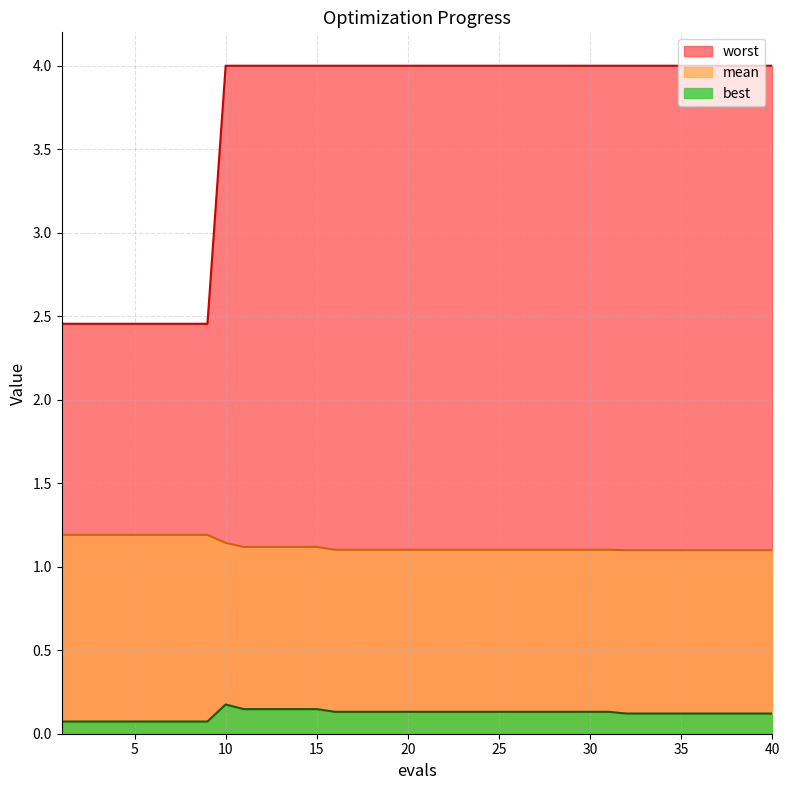

What is the sum of the best values at 21 and 8?

0.2